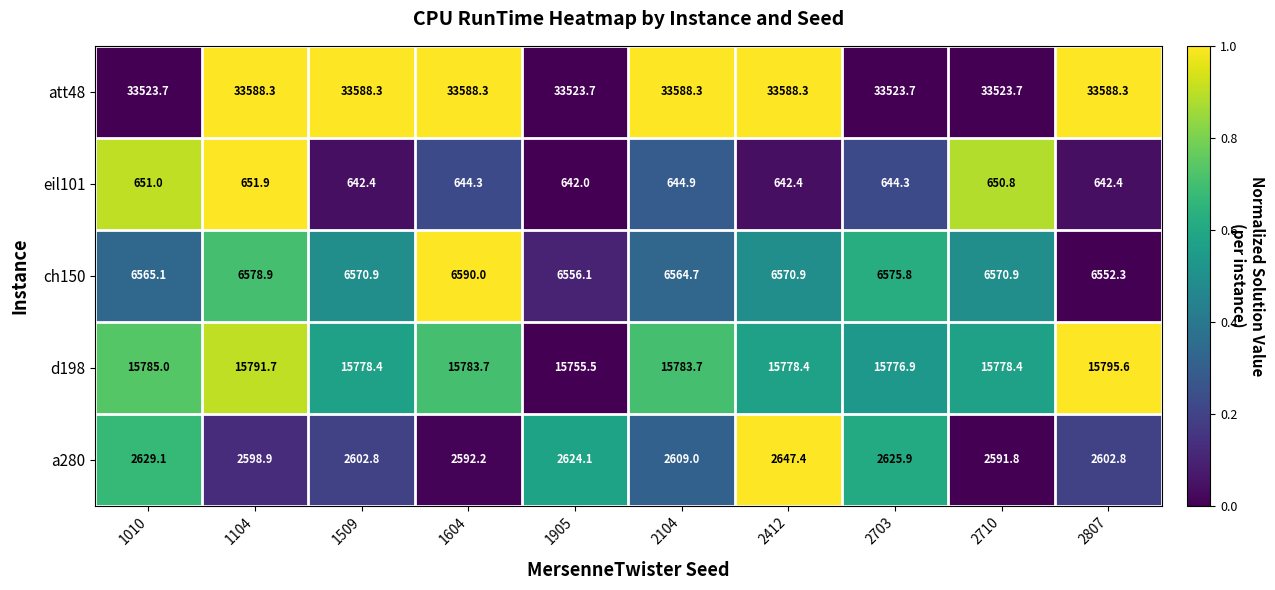

What is the sum of the d198 values at 2412 and 2710?

31556.8